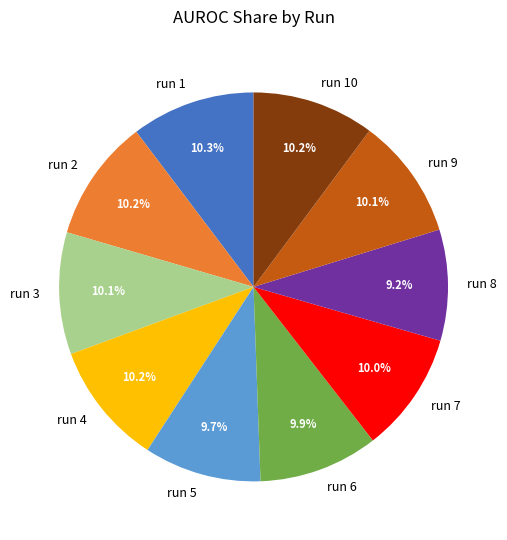

To the nearest percent, what percentage of the pie is run 2?

10%